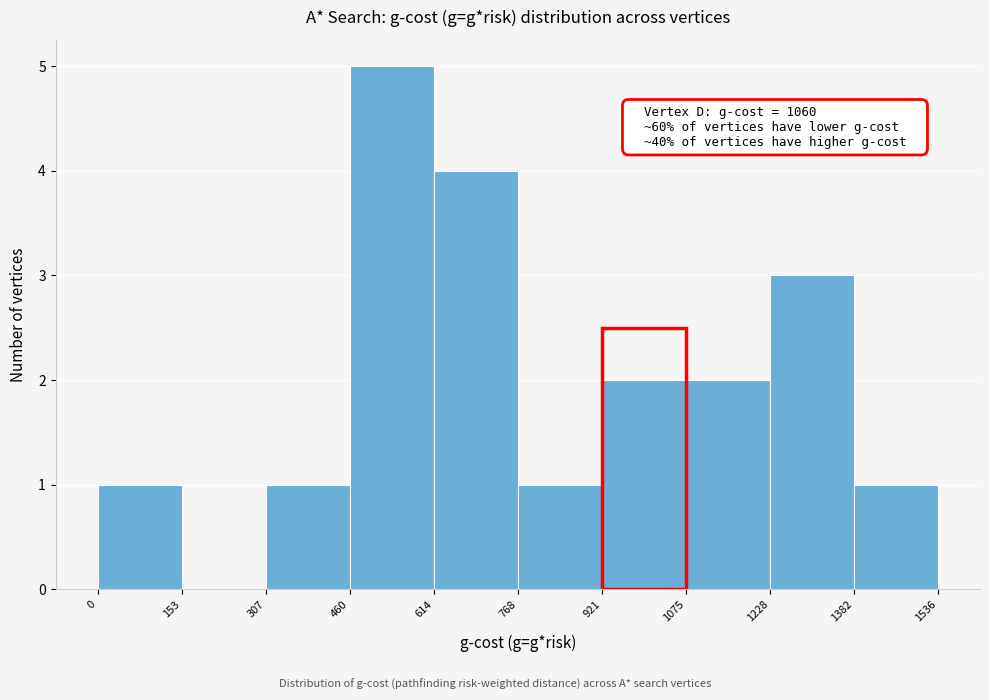

Which range on the x-axis has the tallest bar?

460 to 614